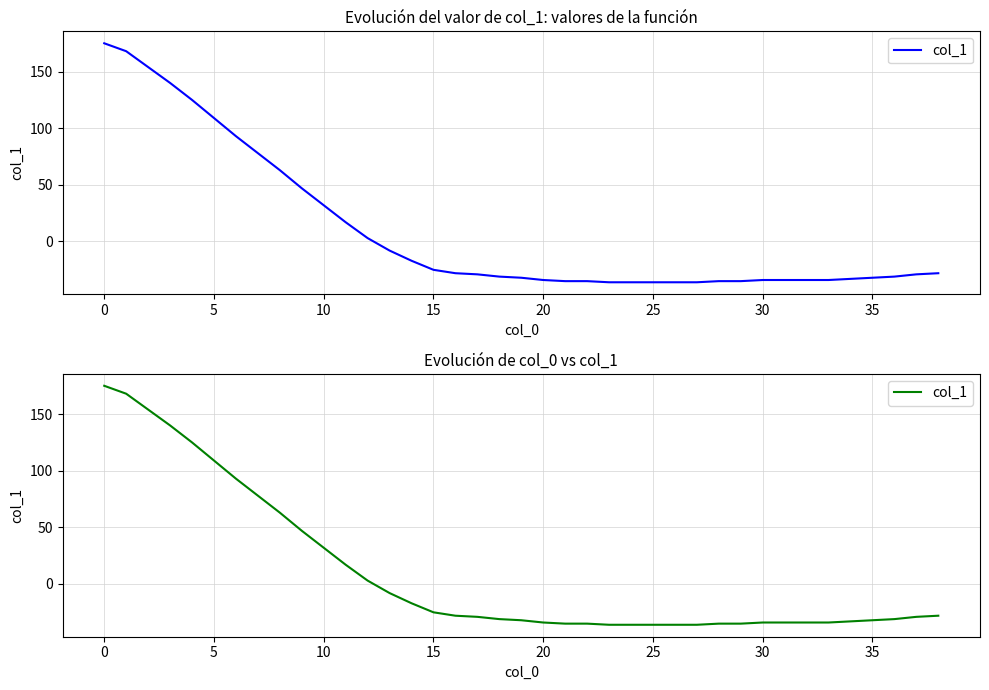

What value does the data have at 26?

-36